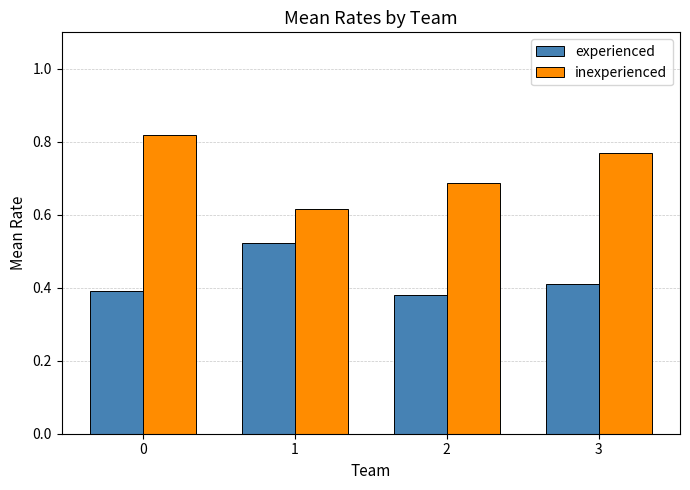

The value of experienced at 1 is 0.8. True or false?

False